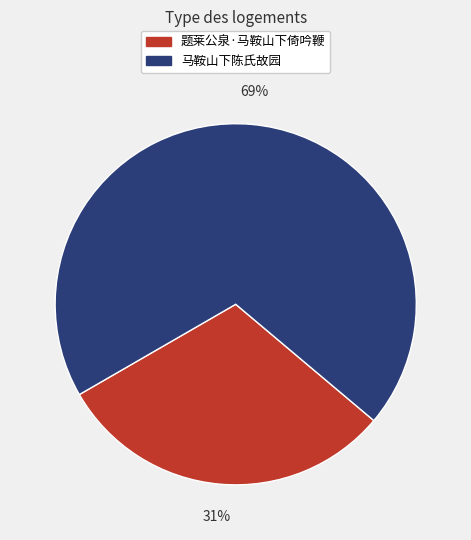

What is the ratio of the value at 题莱公泉·马鞍山下倚吟鞭 to the value at 马鞍山下陈氏故园?

0.4